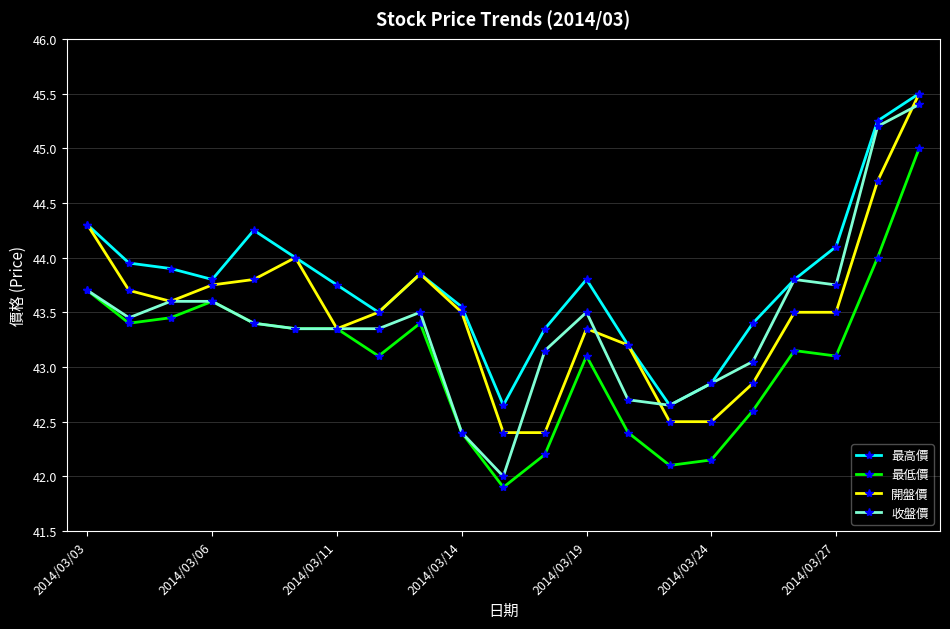

True or false: 最高價 and 最低價 cross at least once.

False